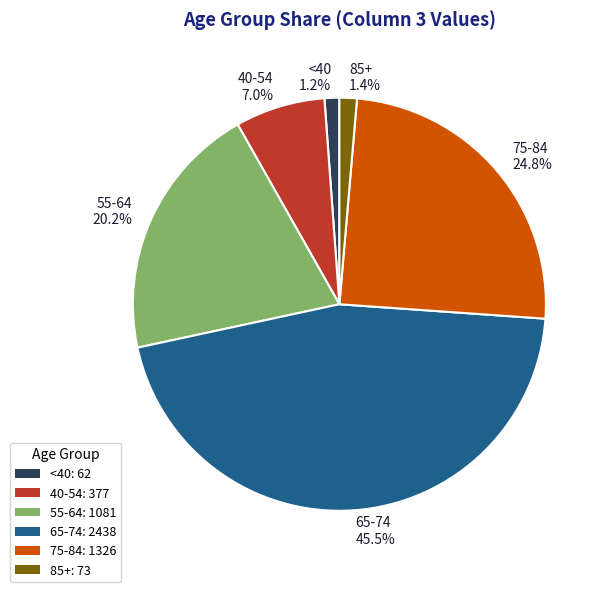

Is <40 1.2% the majority of the pie?

No